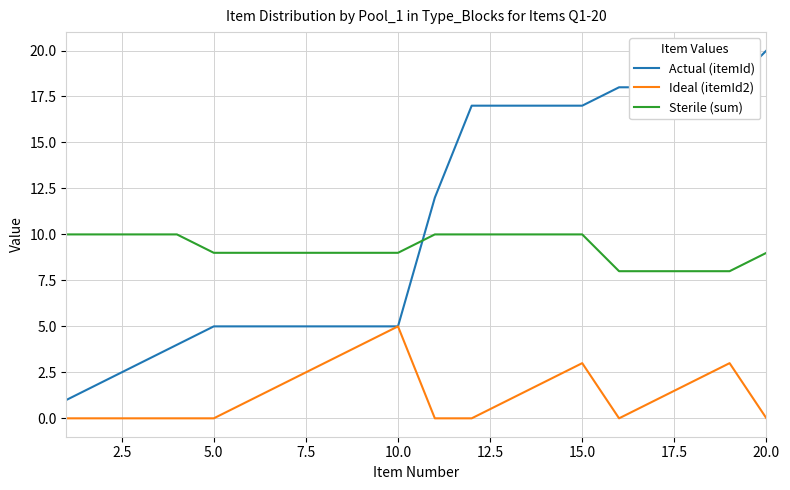

Rank the series by their maximum value, from highest to lowest.

Actual (itemId), Sterile (sum), Ideal (itemId2)